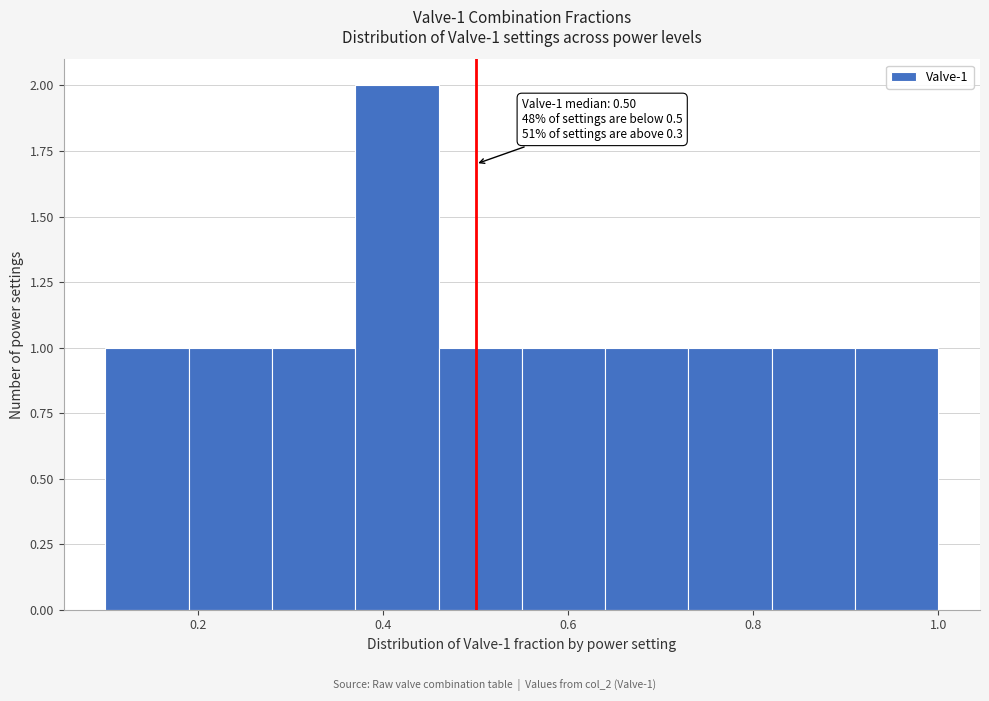

Over which range of the x-axis is the bar tallest?

0.37 to 0.46